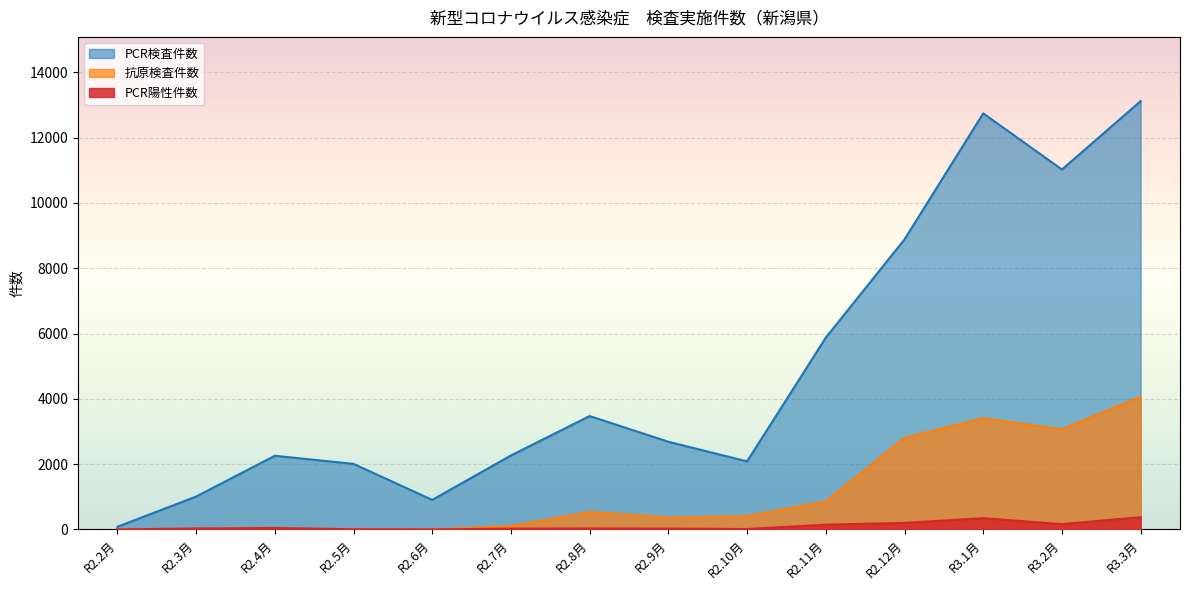

What is the difference between the maximum and minimum values in the PCR検査件数 series?

13037